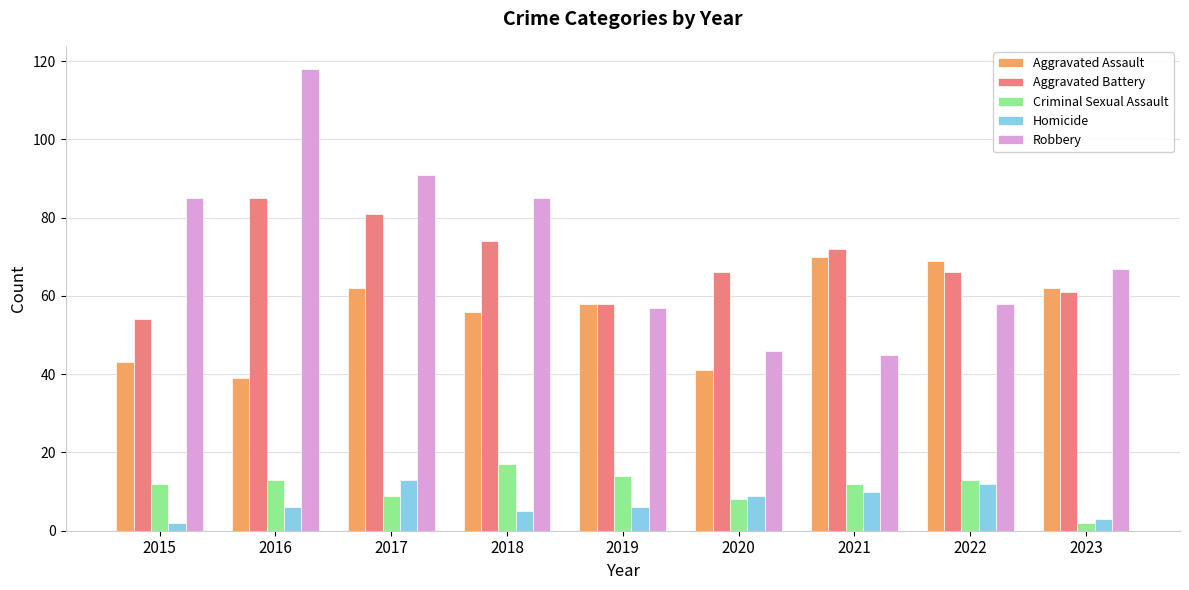

Rank the series by their maximum value, from highest to lowest.

Robbery, Aggravated Battery, Aggravated Assault, Criminal Sexual Assault, Homicide